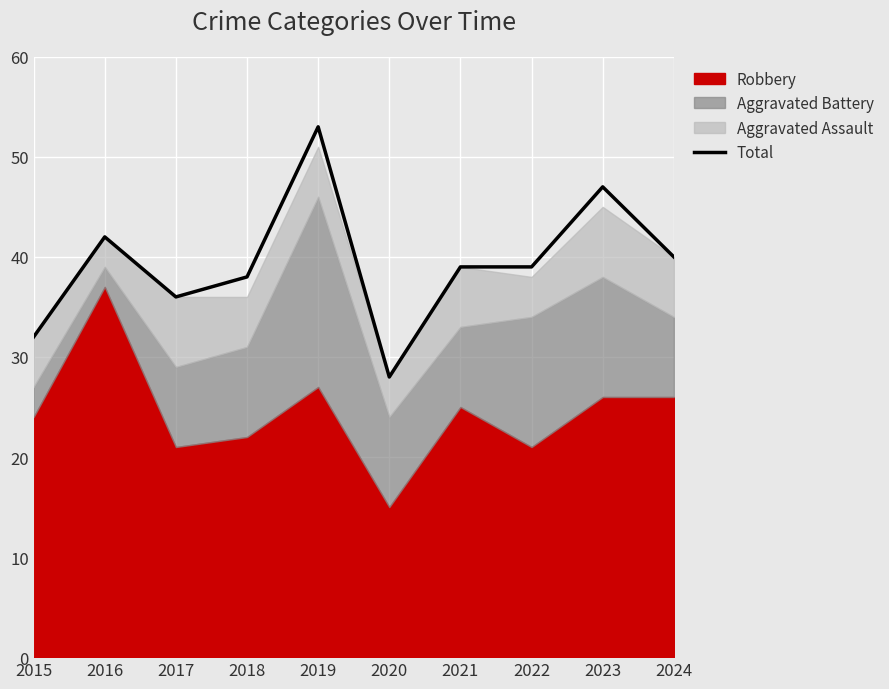

True or false: the data shows 40 at 2024.

True